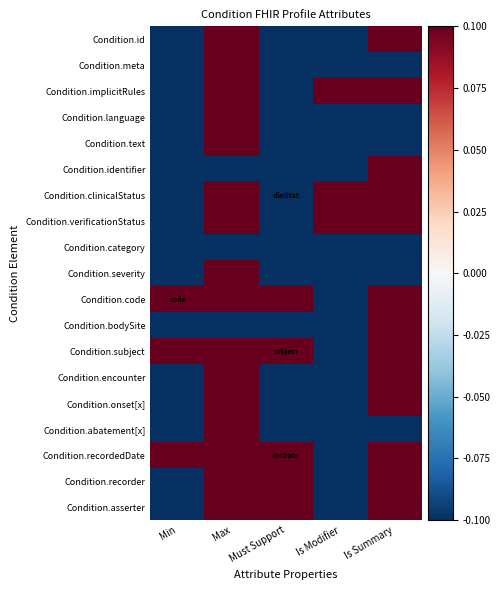

How many series are shown in this chart?

19